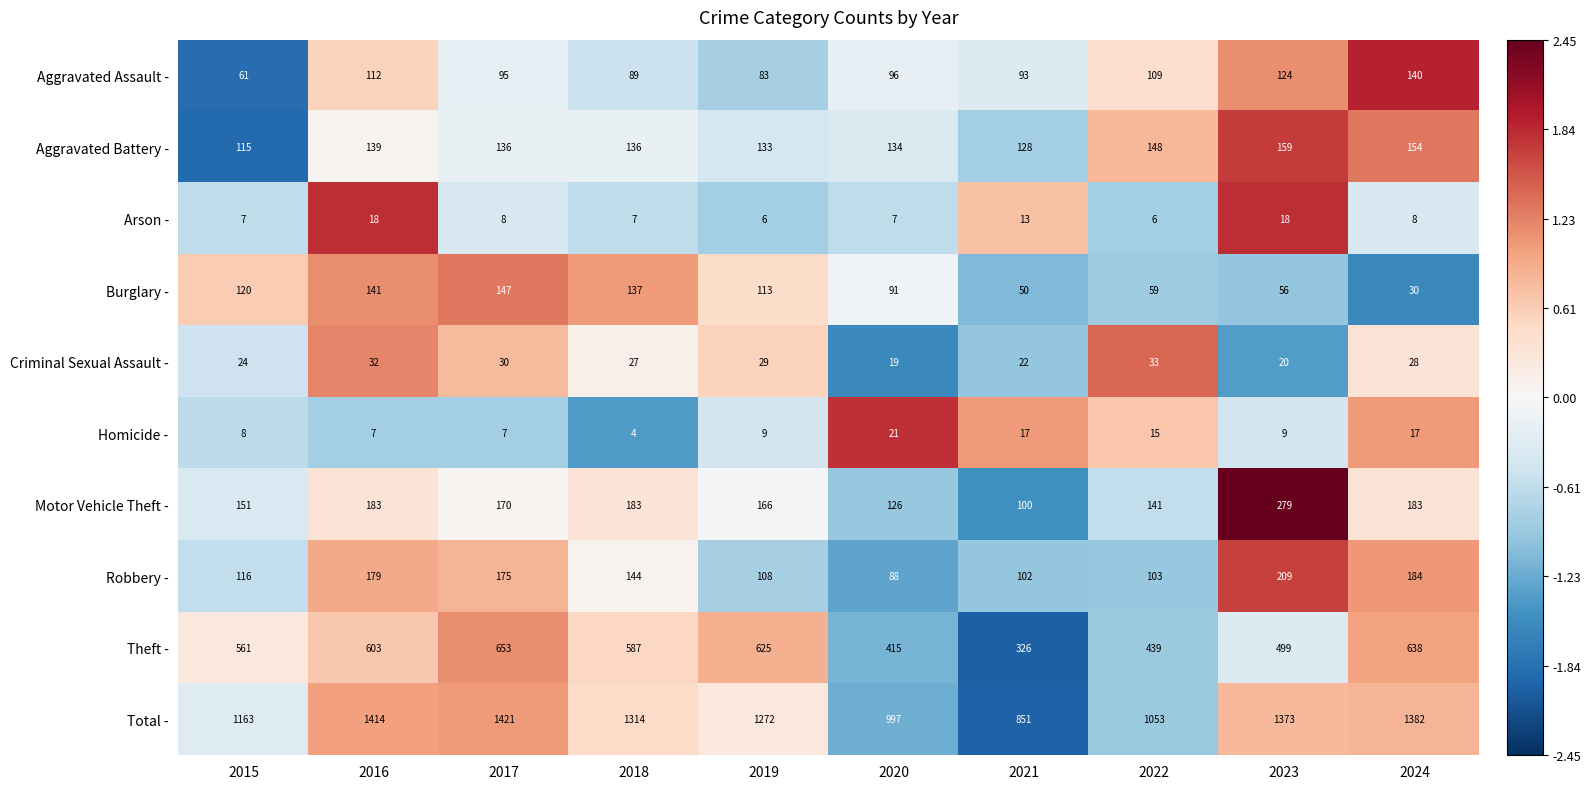

What is the sum of the Burglary - values at 2019 and 2023?

169